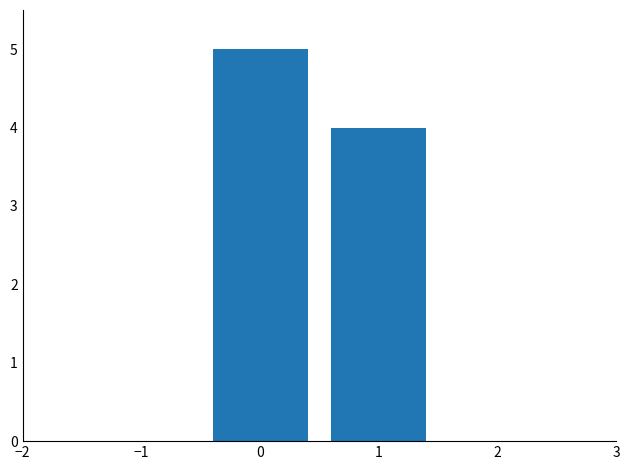

True or false: the data shows 3 at 1.

False